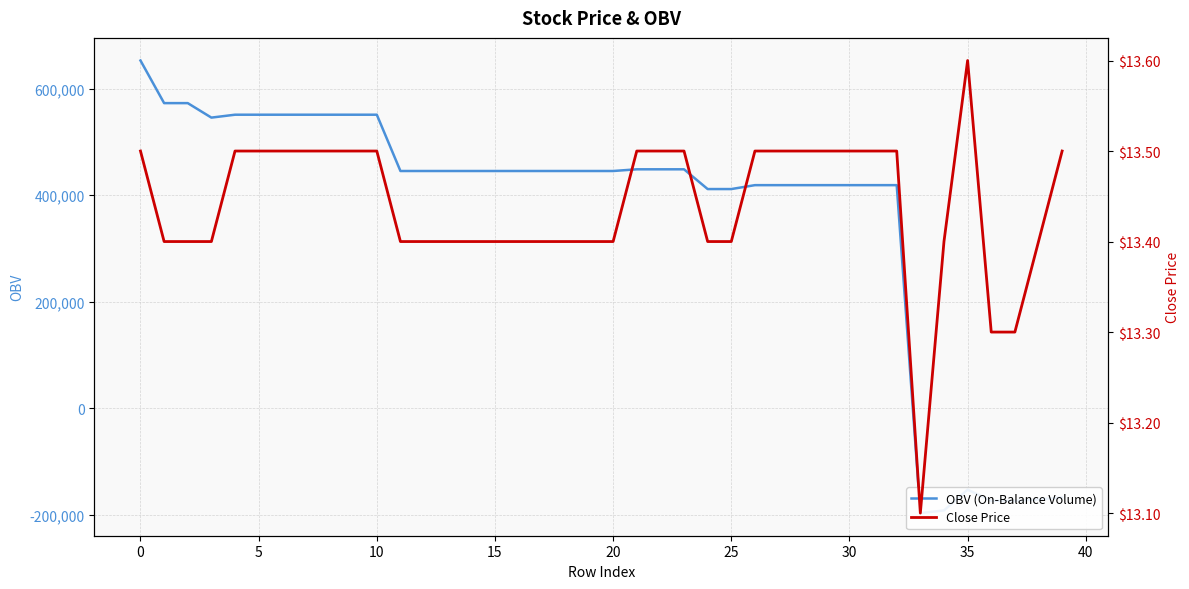

What is the total value across all series at 39?

-167803.2